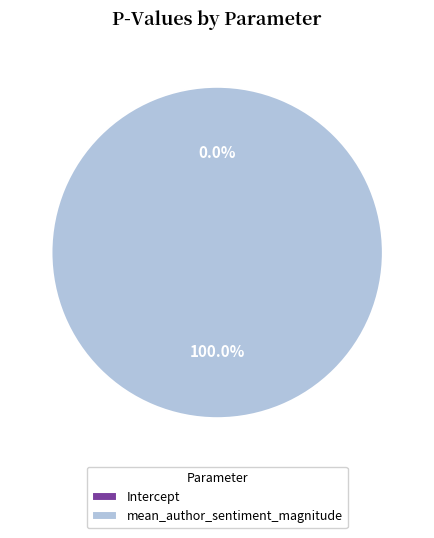

True or false: Intercept accounts for 1% of the total.

False